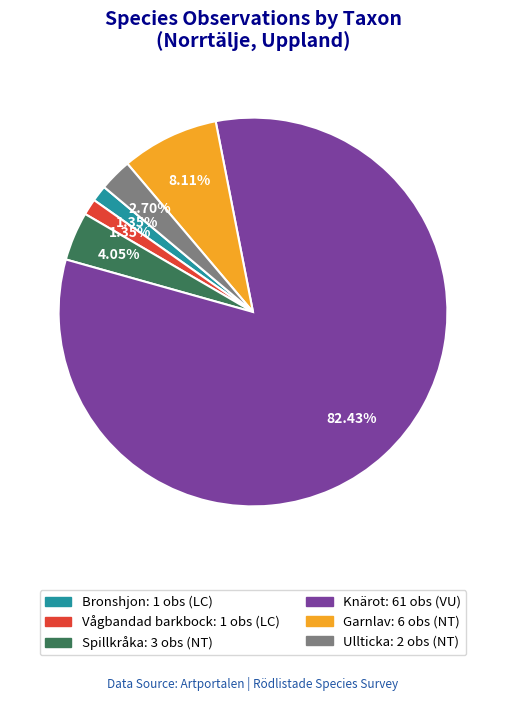

Does any single category account for the majority?

Yes